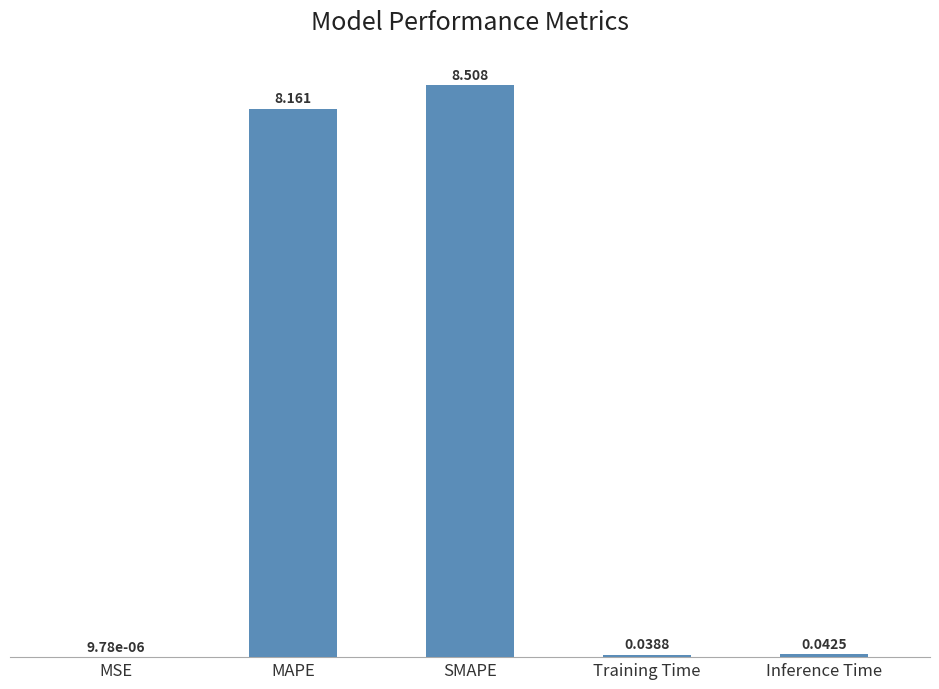

What is the change in value from SMAPE to Inference Time?

-8.5